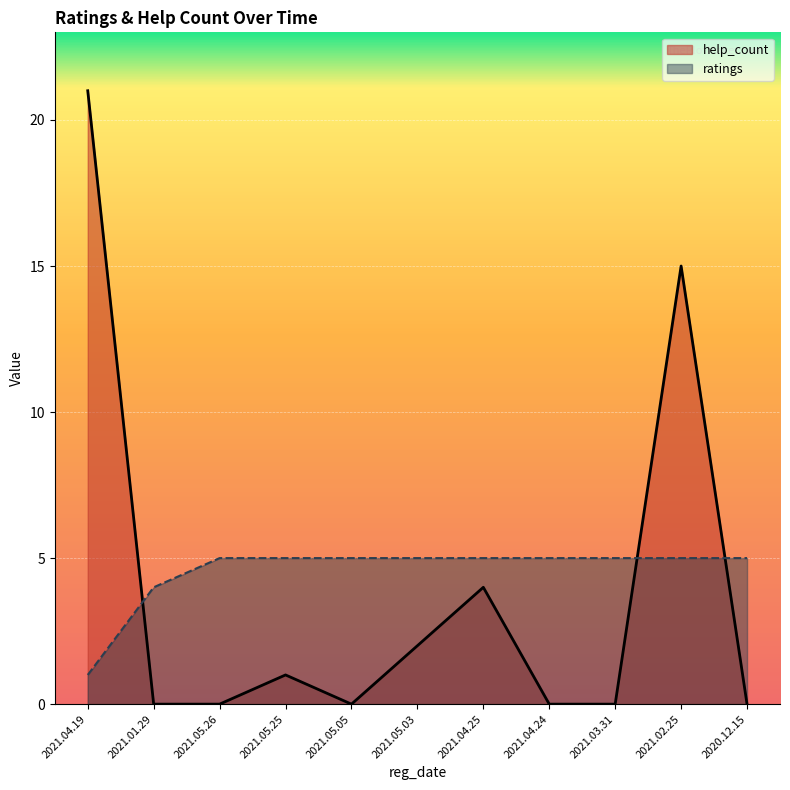

True or false: ratings has more than 1 points higher than both neighbors.

False